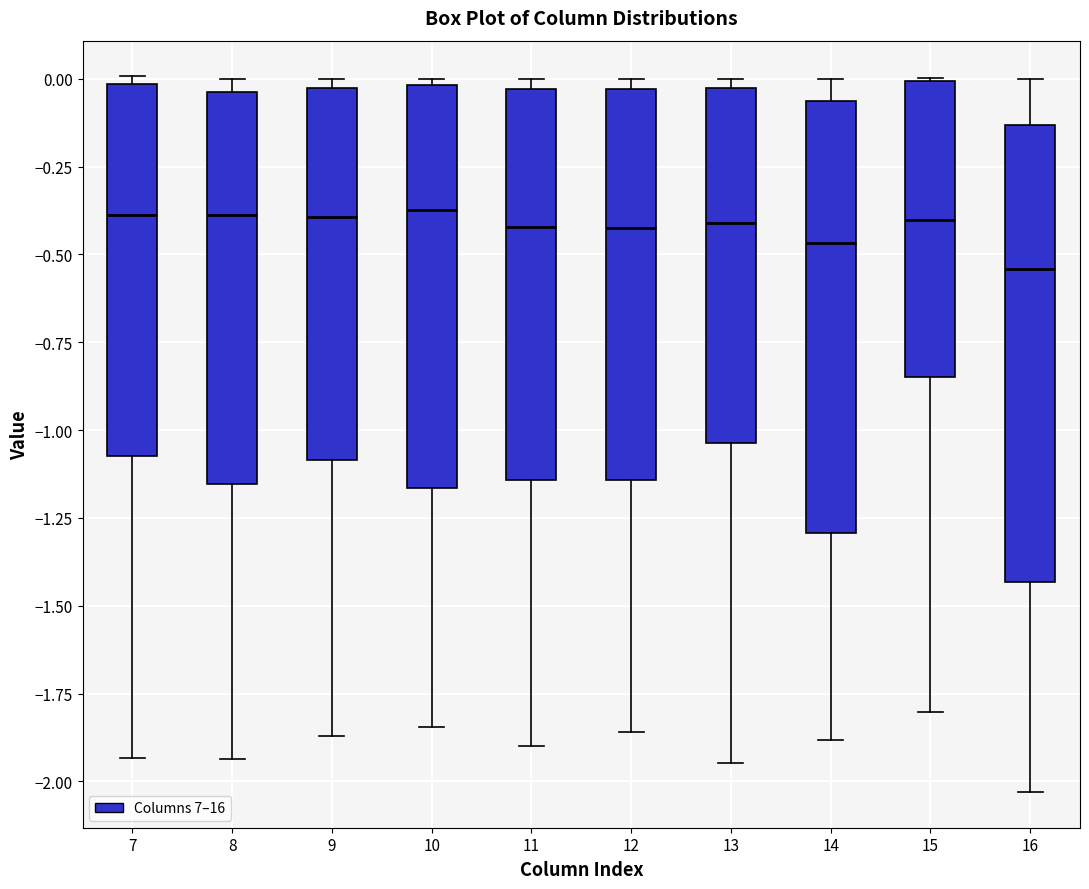

Reading left to right, transcribe this box plot: for each box, give where its median line is, the range the box spans, and where its two whiskers end, as read against the y-axis. The values are not printed on the chart, so give them approximately, as read against the axis.

7: median -0.40, box -1.05 to 0.00, whiskers -1.95 to 0.00 (just above the box's upper edge)
8: median -0.40, box -1.15 to -0.05, whiskers -1.95 to 0.00
9: median -0.40, box -1.10 to -0.05, whiskers -1.85 to 0.00
10: median -0.35, box -1.15 to 0.00, whiskers -1.85 to 0.00 (just above the box's upper edge)
11: median -0.40, box -1.15 to -0.05, whiskers -1.90 to 0.00
12: median -0.45, box -1.15 to -0.05, whiskers -1.85 to 0.00
13: median -0.40, box -1.05 to 0.00, whiskers -1.95 to 0.00 (just above the box's upper edge)
14: median -0.45, box -1.30 to -0.05, whiskers -1.90 to 0.00
15: median -0.40, box -0.85 to 0.00, whiskers -1.80 to 0.00
16: median -0.55, box -1.45 to -0.15, whiskers -2.05 to 0.00